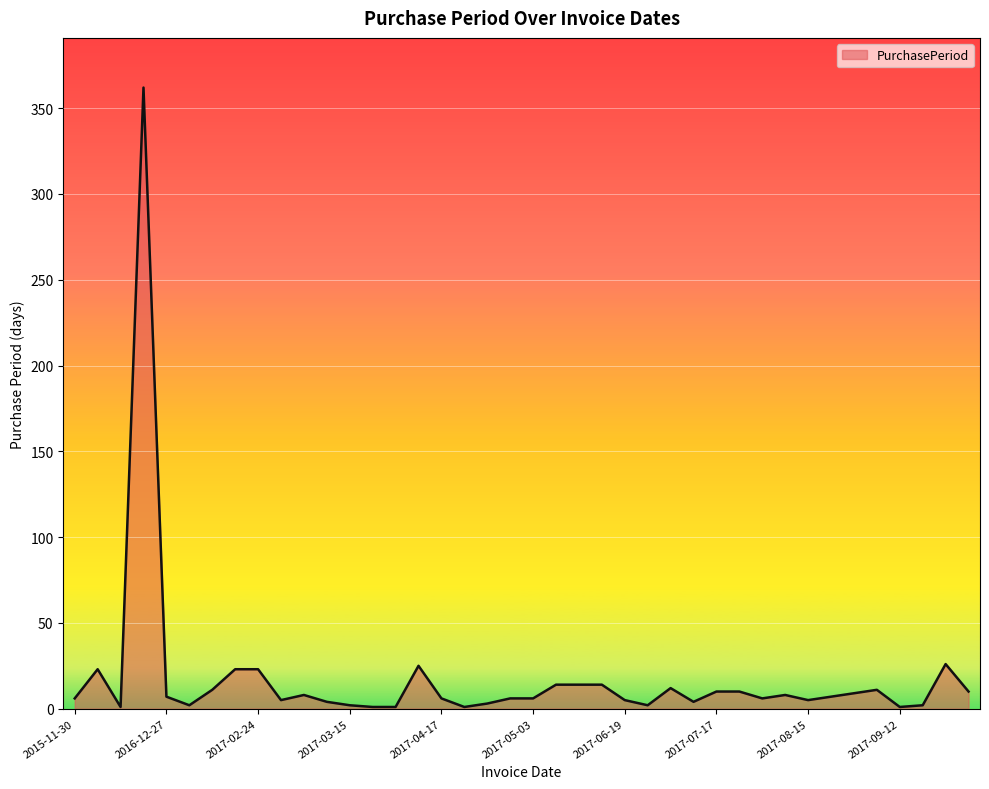

What is the difference between the maximum and minimum values?

361